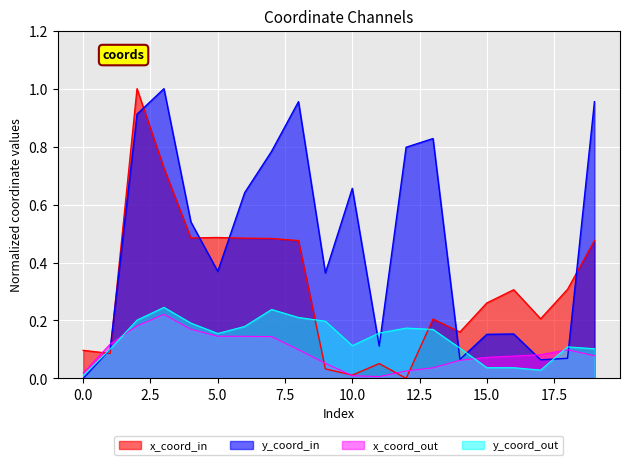

How many times do x and y cross each other?

7